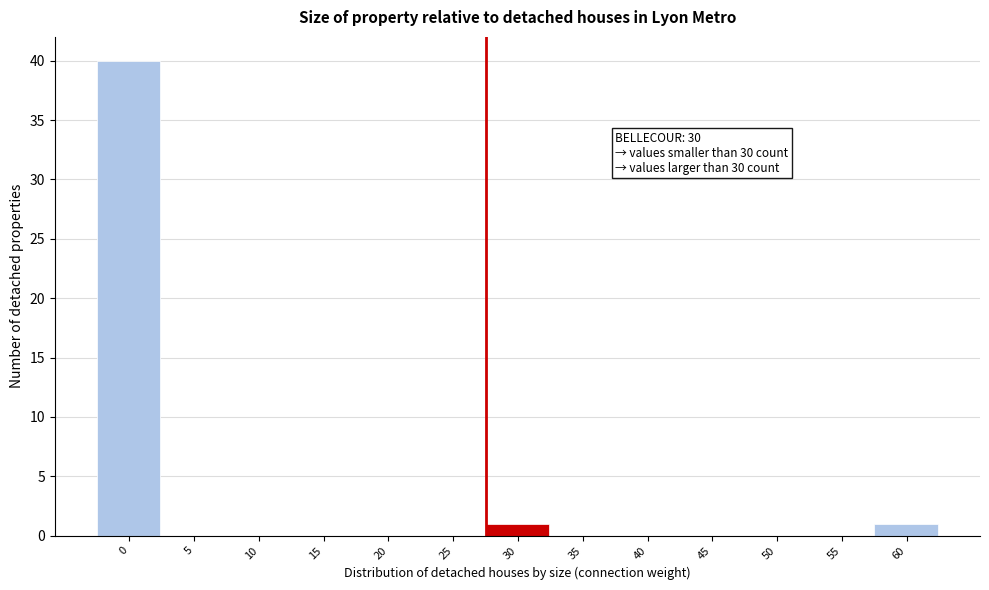

Reading right to left, what are all the values shown in this chart?

60=1	55=0	50=0	45=0	40=0	35=0	30=1	25=0	20=0	15=0	10=0	5=0	0=40